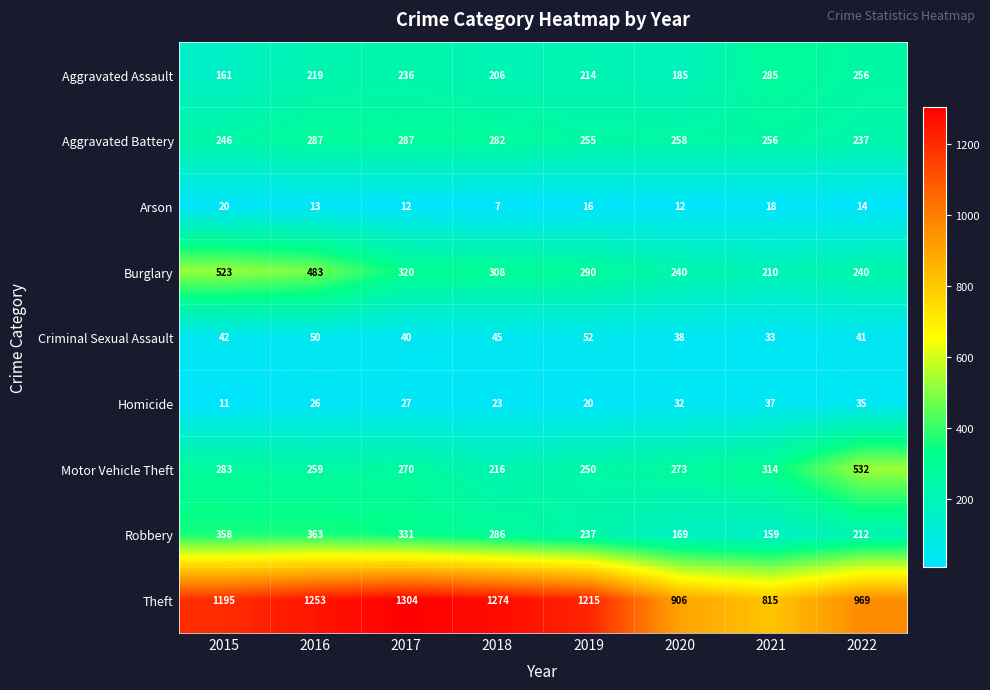

Which series changed the most between 2018 and 2020?

Theft